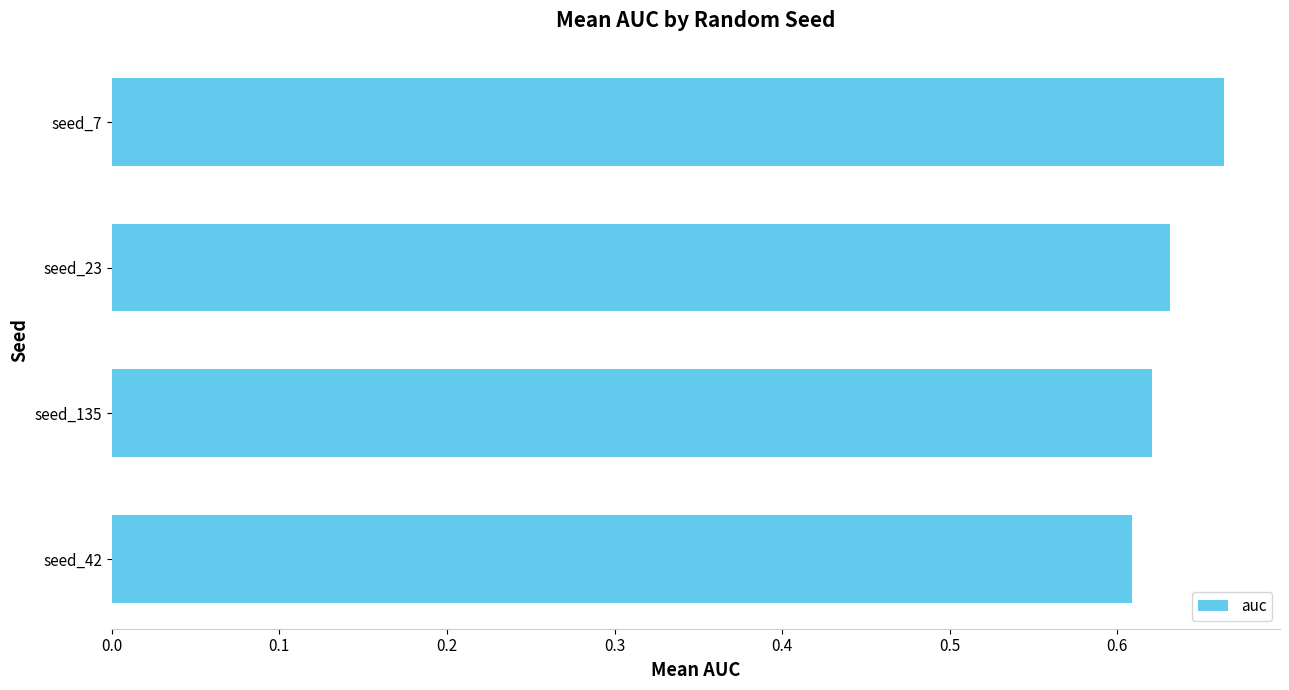

Count the values in the range 0 to 1.

4